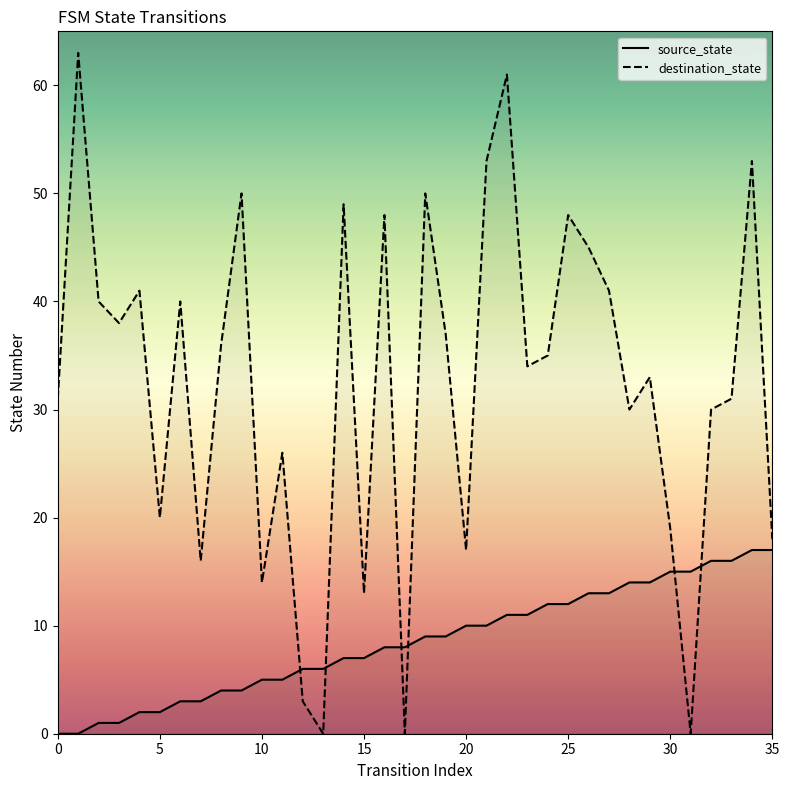

What is the difference between the second highest and second lowest values in the source_state series?

17